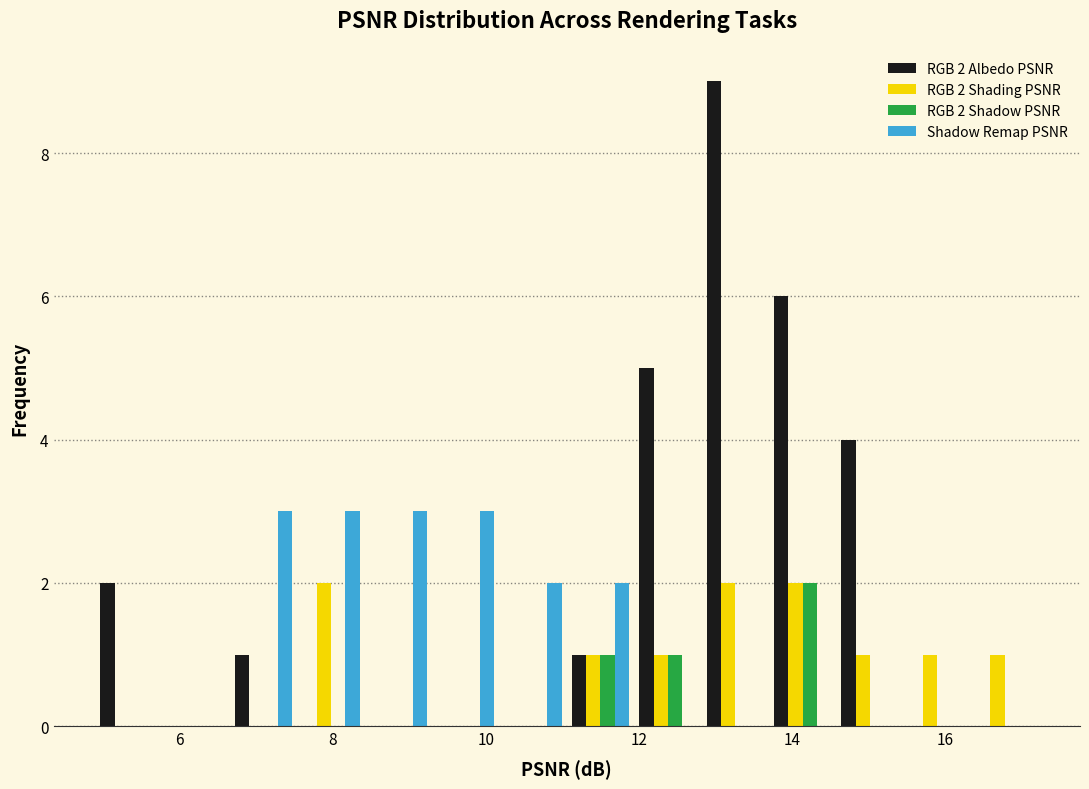

In the RGB 2 Albedo PSNR series, which range on the x-axis has the tallest bar?

12.8 to 13.6